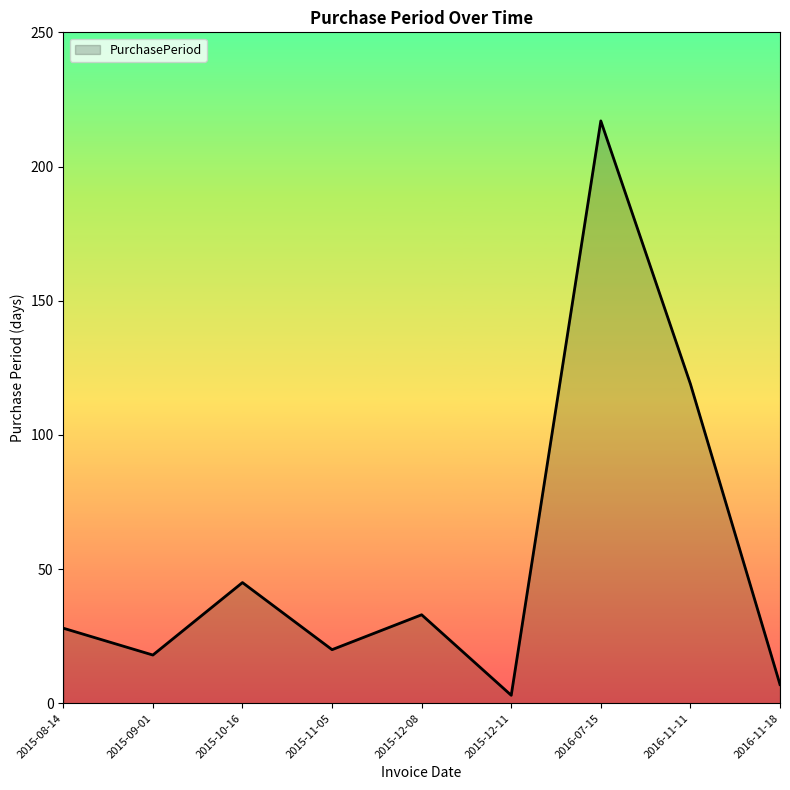

True or false: there are more than 0 points higher than both neighbors.

True